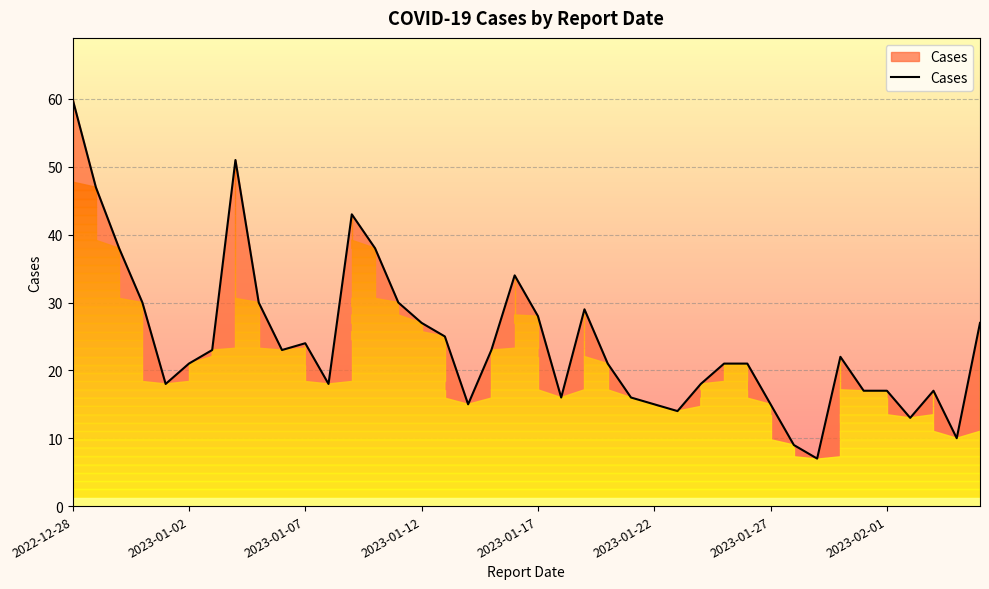

How many categories are shown in the chart?

40